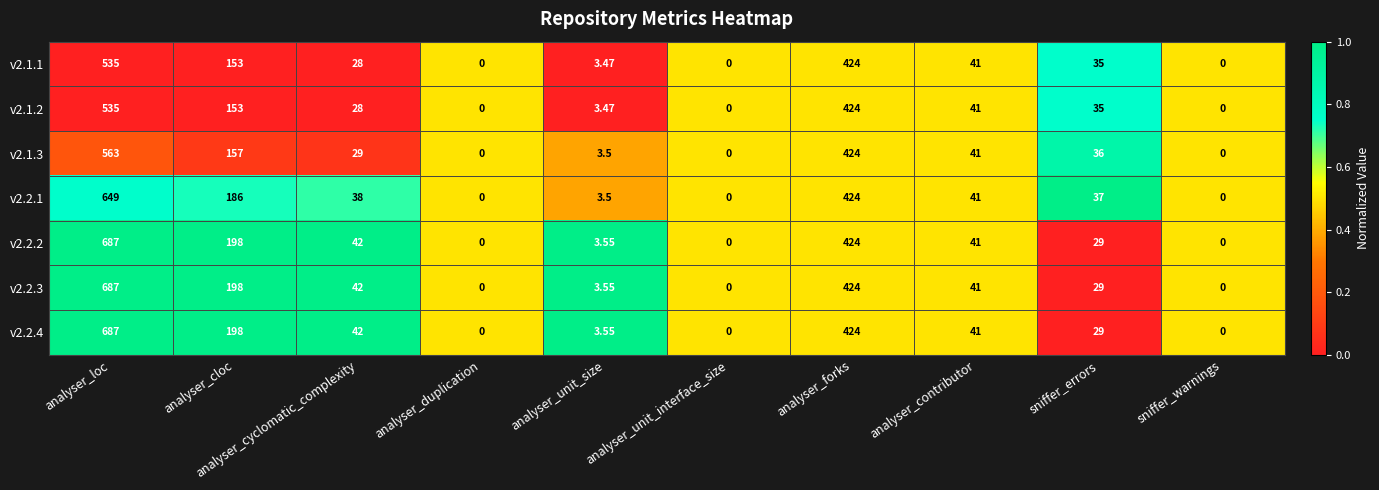

Is the value of v2.1.2 at sniffer_errors greater than the value of v2.2.2 at analyser_forks?

No